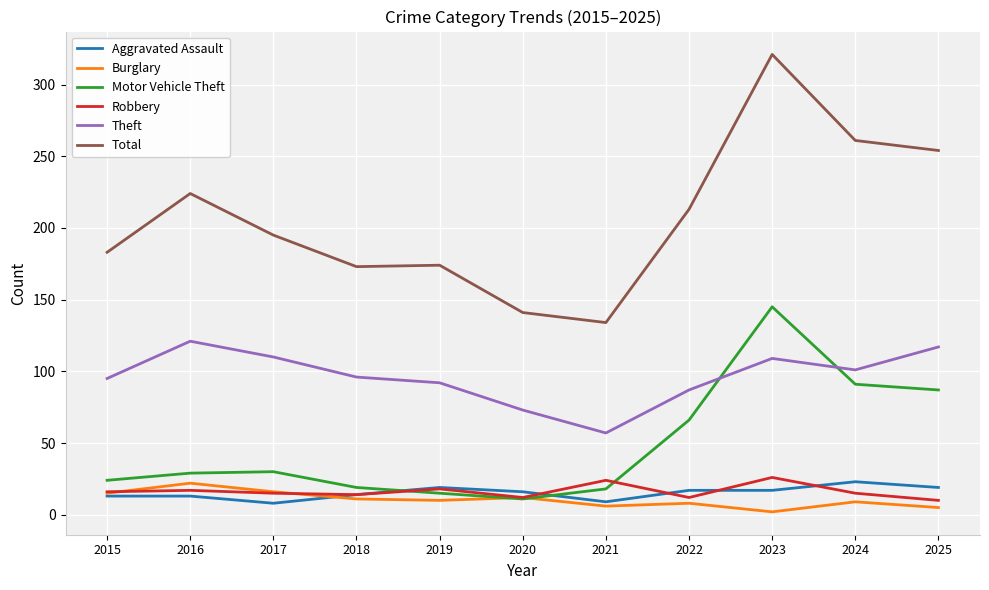

What is the minimum value shown in the chart?

2